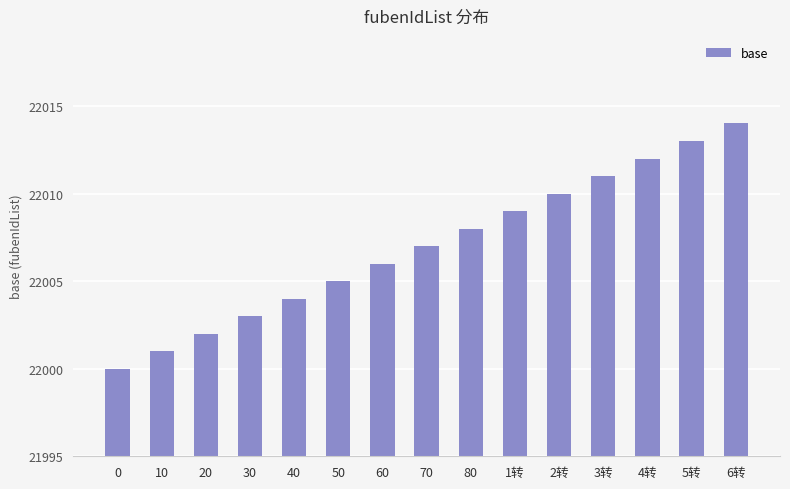

The value at 10 is 35574. True or false?

False